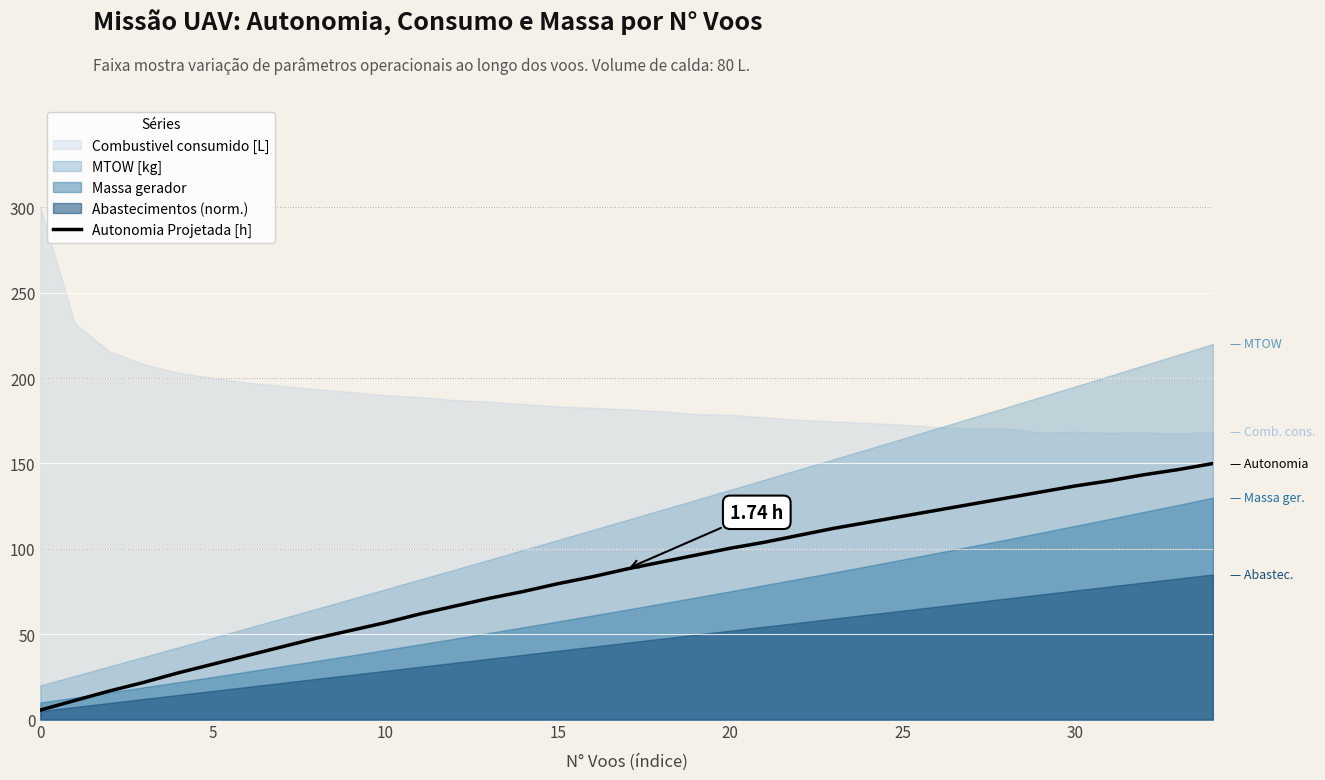

What is the label of the 13th point from the right?

22